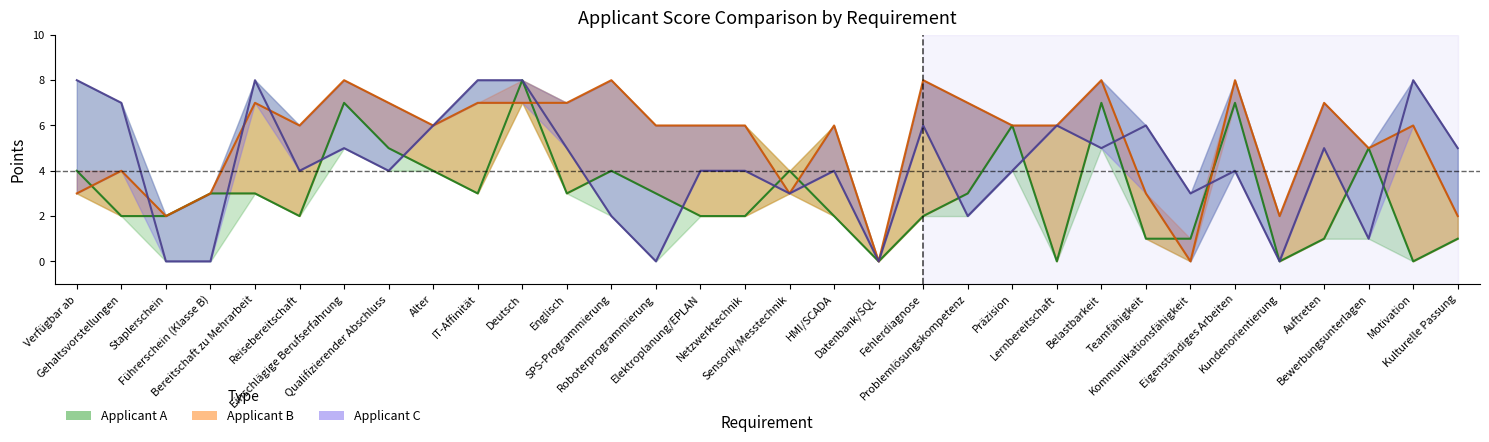

List the labels in order of Applicant C value, largest first.

Verfügbar ab, Bereitschaft zu Mehrarbeit, IT-Affinität, Deutsch, Motivation, Gehaltsvorstellungen, Alter, Fehlerdiagnose, Lernbereitschaft, Teamfähigkeit, Einschlägige Berufserfahrung, Englisch, Belastbarkeit, Auftreten, Kulturelle Passung, Reisebereitschaft, Qualifizierender Abschluss, Elektroplanung/EPLAN, Netzwerktechnik, HMI/SCADA, Präzision, Eigenständiges Arbeiten, Sensorik/Messtechnik, Kommunikationsfähigkeit, SPS-Programmierung, Problemlösungskompetenz, Bewerbungsunterlagen, Staplerschein, Führerschein (Klasse B), Roboterprogrammierung, Datenbank/SQL, Kundenorientierung